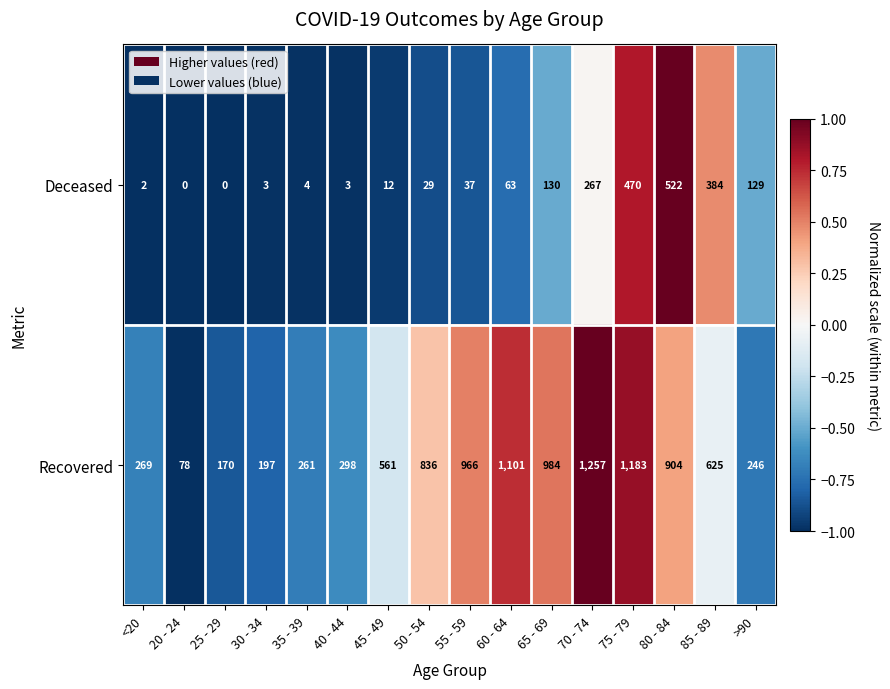

What is the difference between the highest and lowest values at 40 - 44?

295